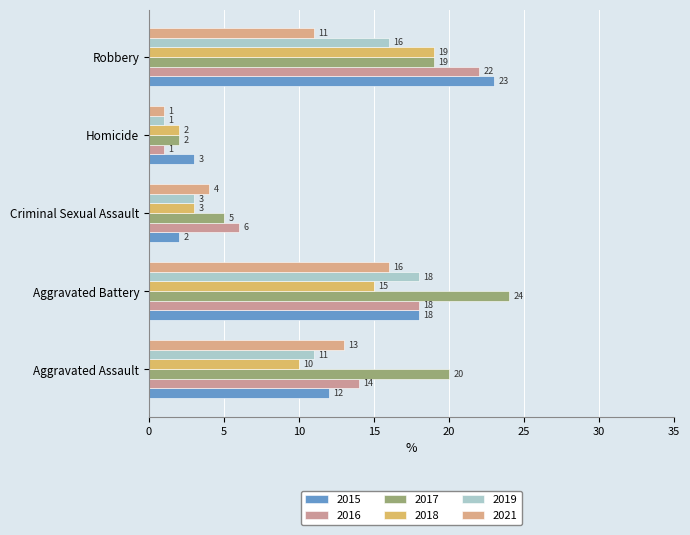

What is the label of the 4th bar from the right?

Aggravated Battery